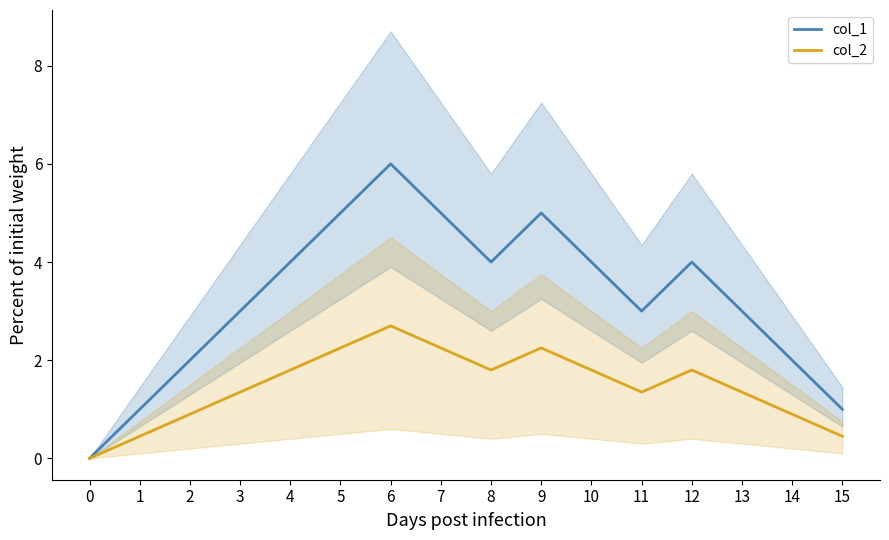

Rank the series by their maximum value, from lowest to highest.

col_2, col_1